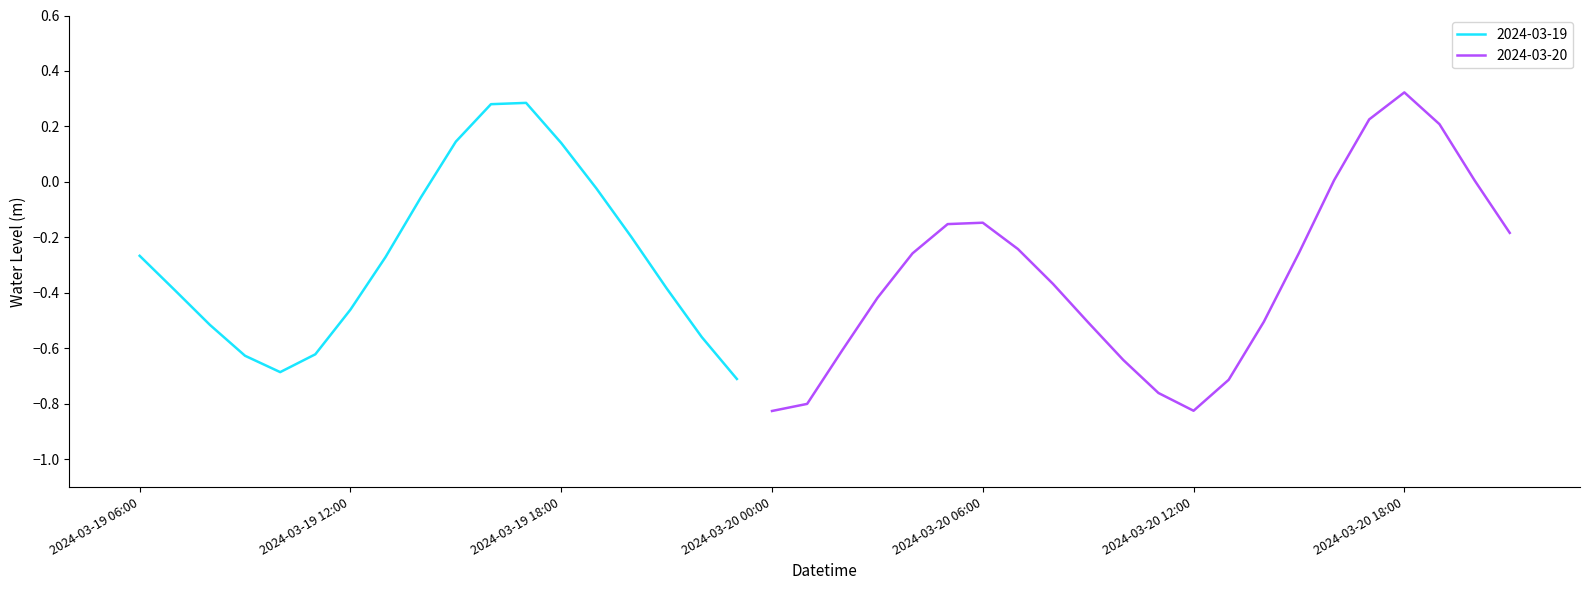

At which label is the value closest to 0?

2024-03-20 20:00